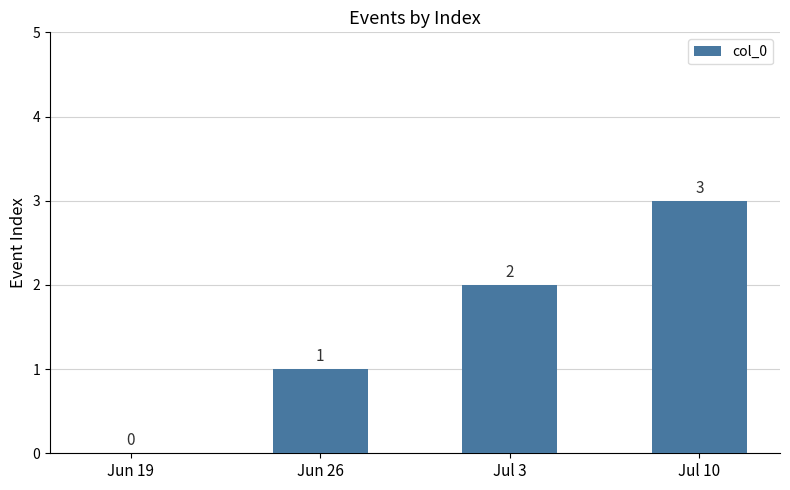

Which has a higher value, Jun 26 or Jul 10?

Jul 10